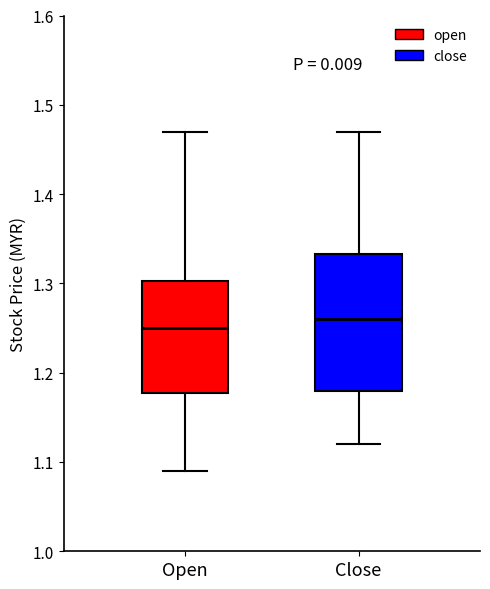

Comparing the boxes themselves (not the whiskers), which one is the tallest?

Close